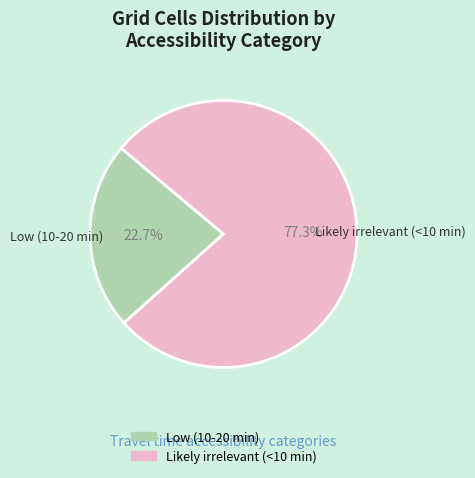

How many segments does this pie chart have?

2